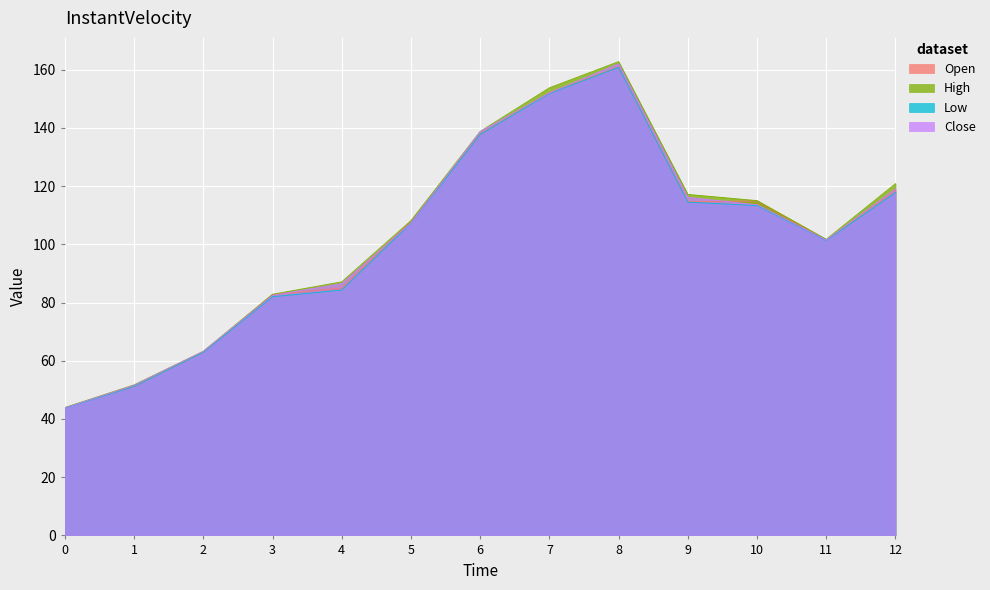

What value does the Low series have at 7?

151.8